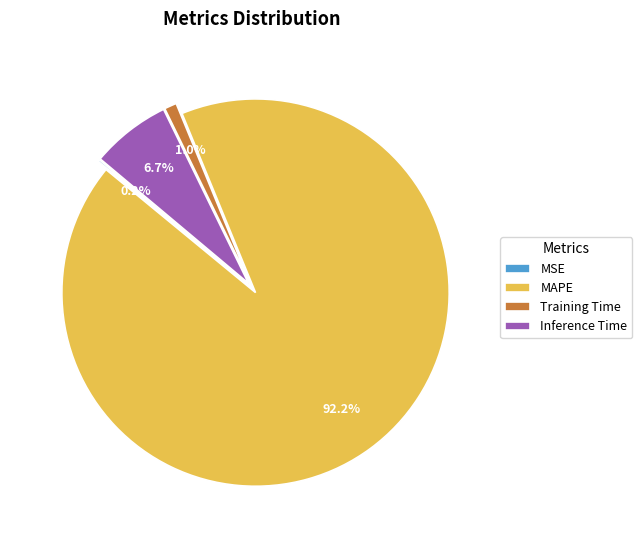

Which category has the biggest portion of the pie?

MAPE